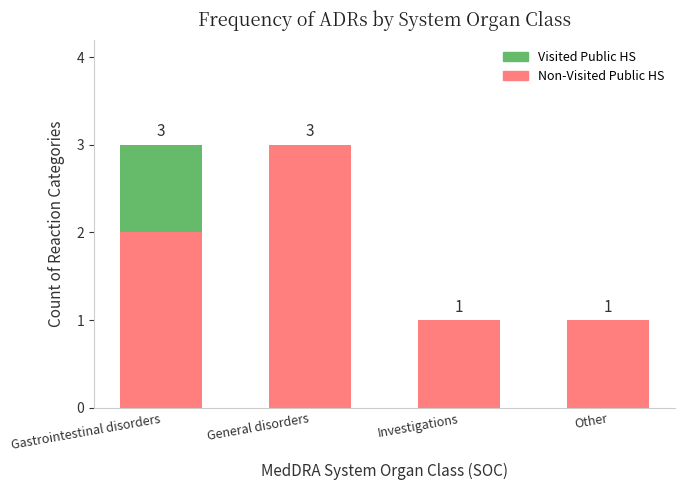

Are the bars grouped side by side (vs. stacked)?

No